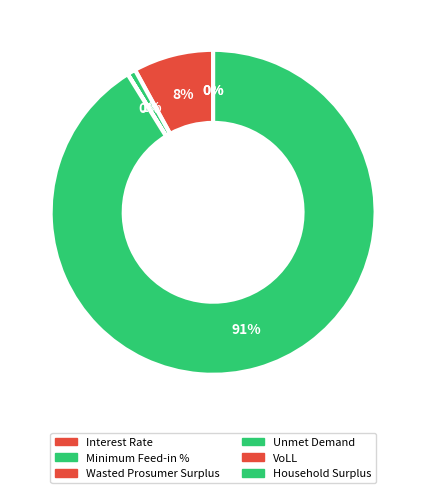

Between Wasted Prosumer Surplus and Household Surplus, which is larger?

Household Surplus